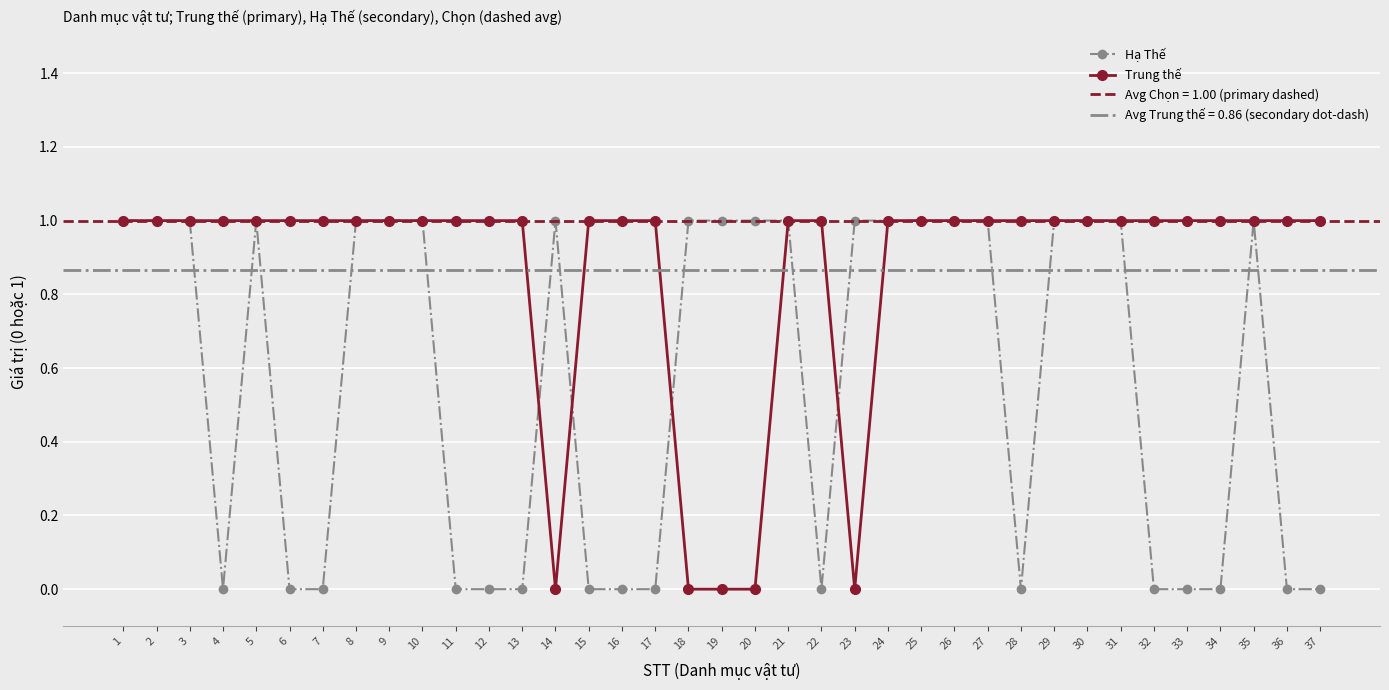

Where is Hạ Thế nearest to the value 0?

4